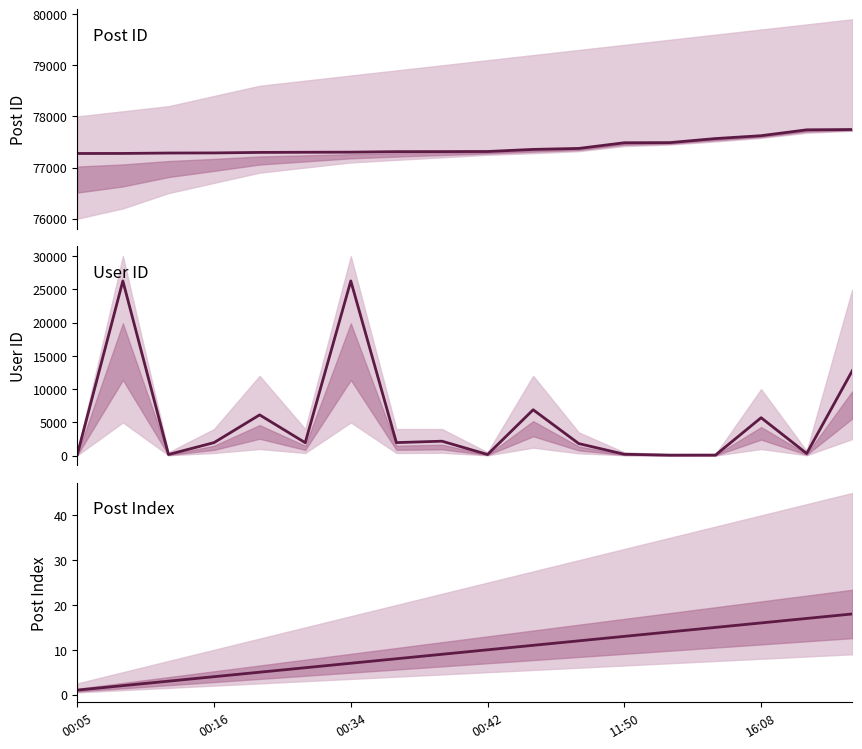

Does the chart display data point markers on the line(s)?

No